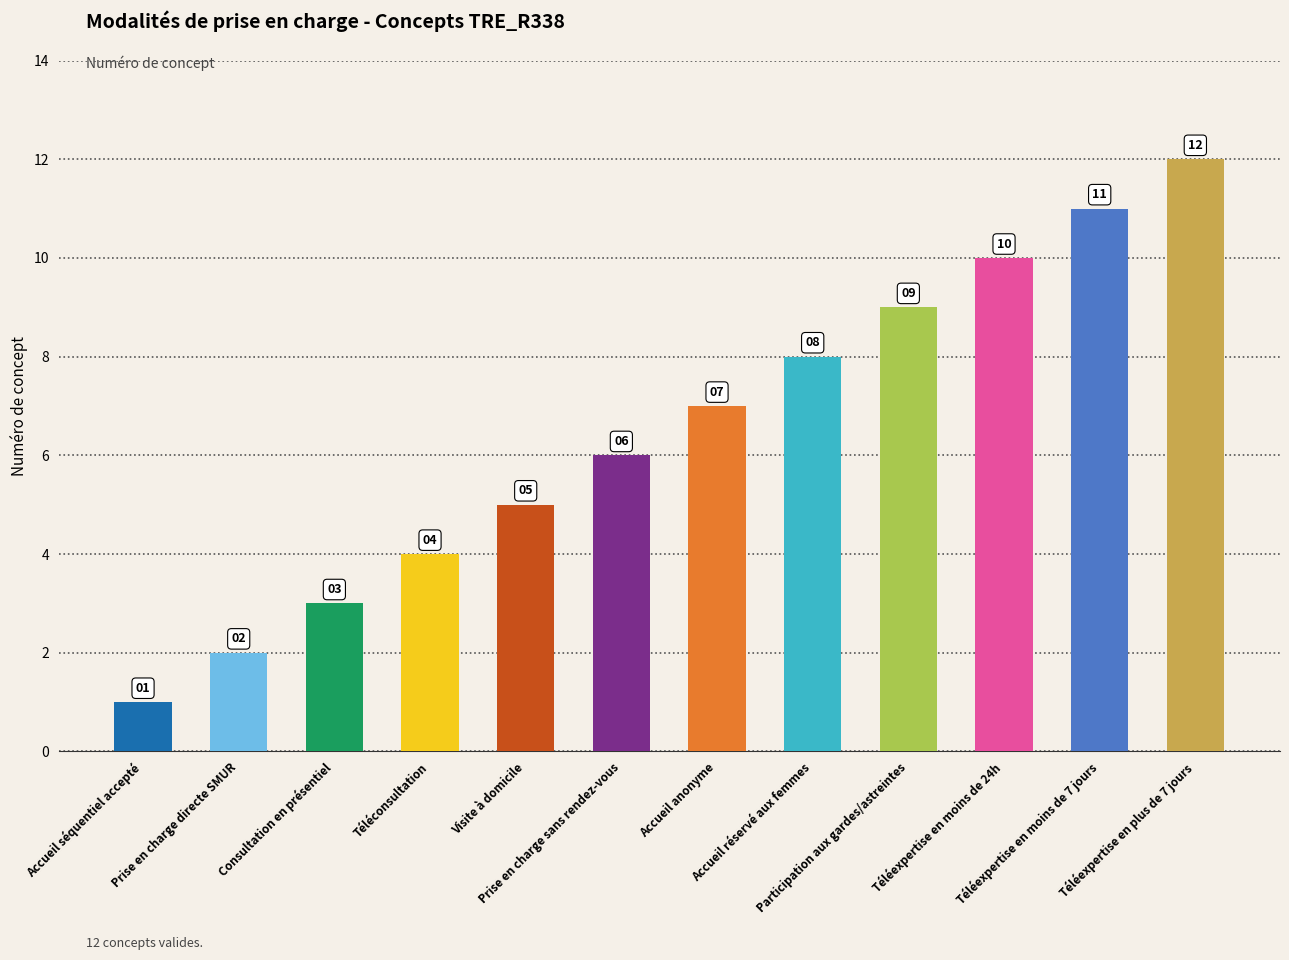

Are the bars grouped side by side (vs. stacked)?

No